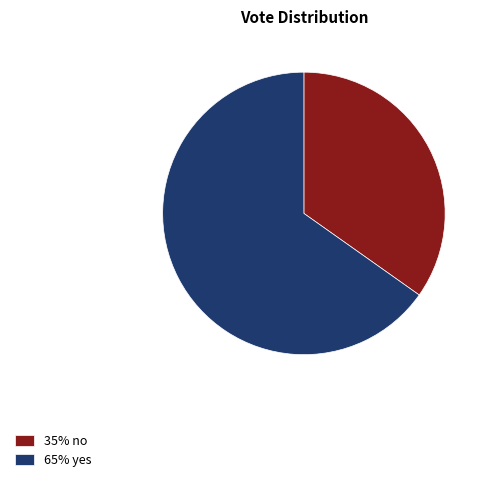

Is it true that 65% yes is 65% of the pie?

True